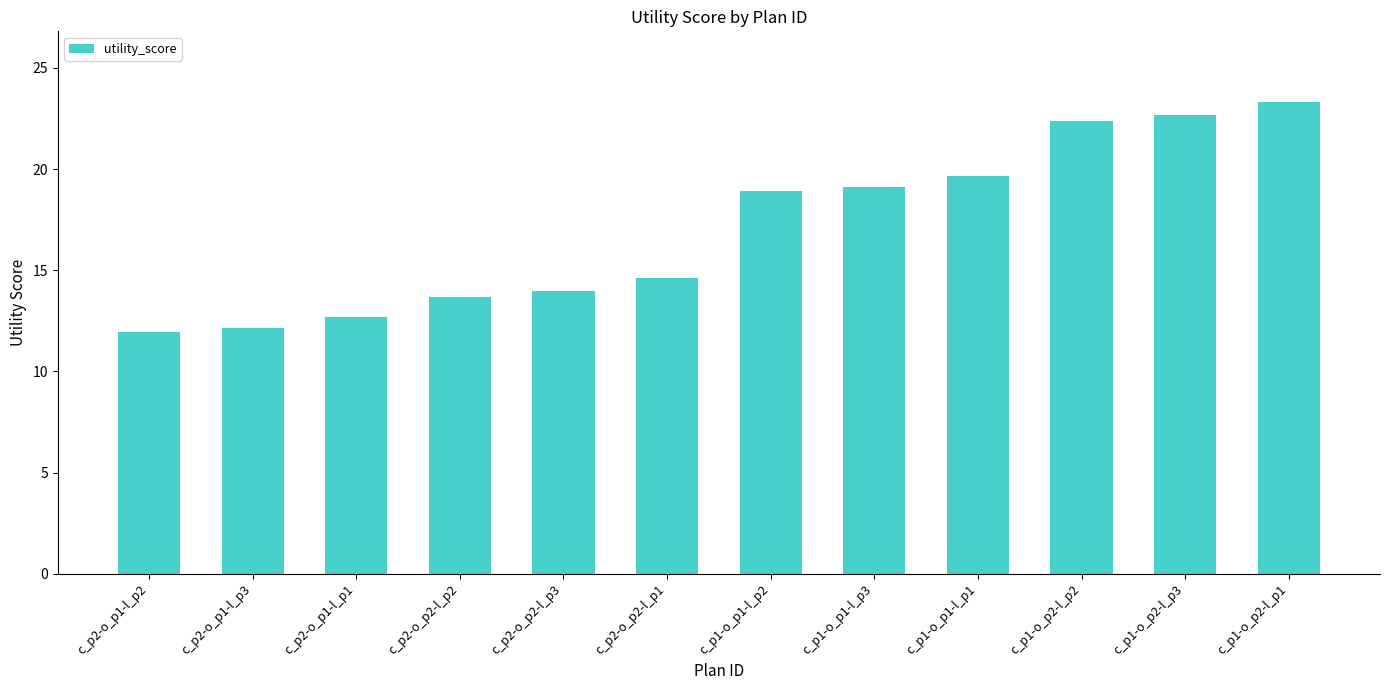

What position from the right is c_p2-o_p2-l_p3?

8